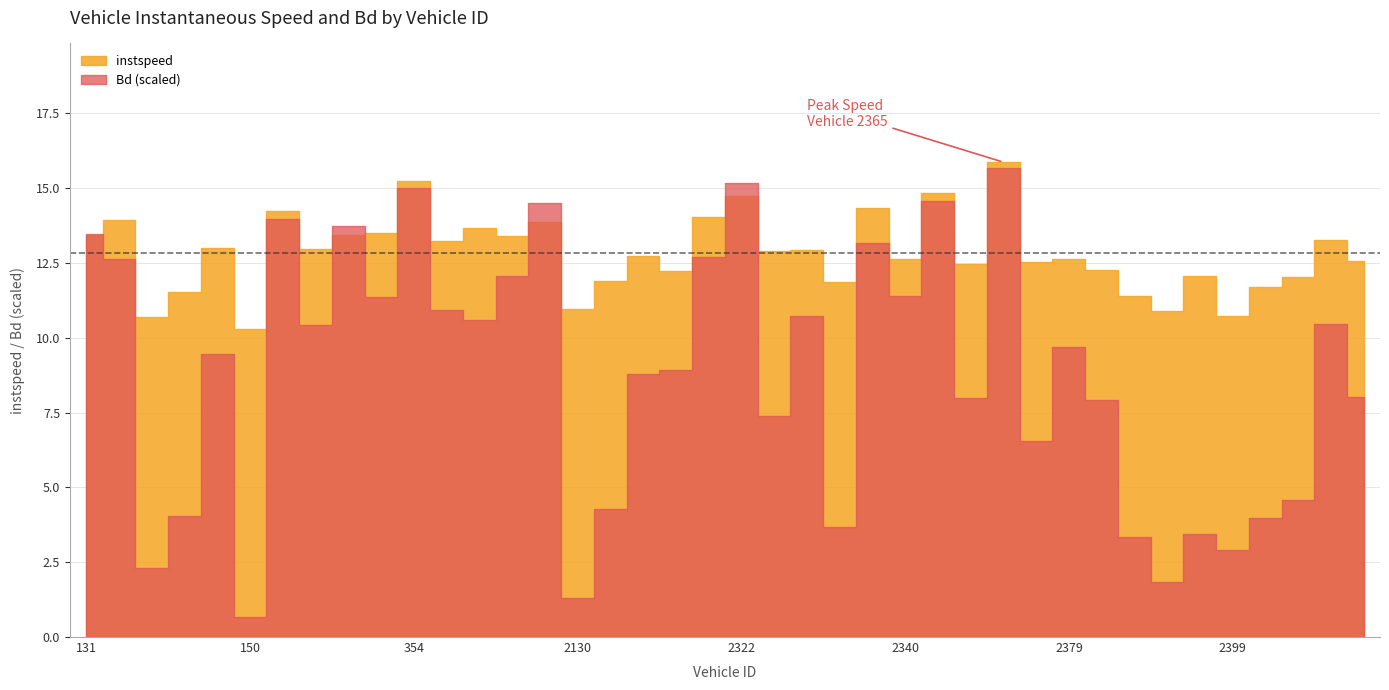

At which category does Bd reach its first local peak?

149.0